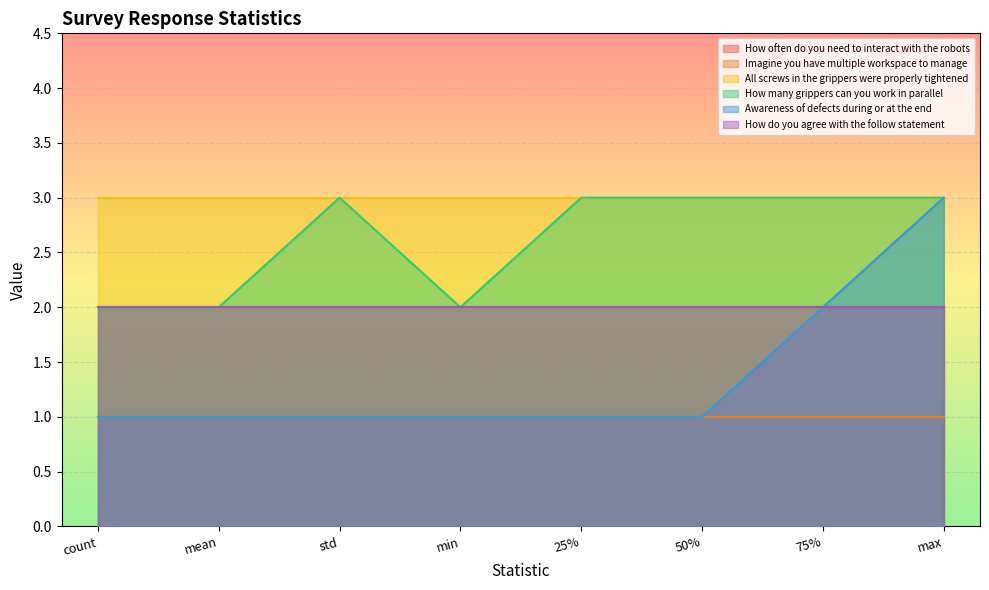

Rank the series by their maximum value, from lowest to highest.

Imagine you have multiple workspace to manage, How often do you need to interact with the robots, How do you agree with the follow statement, All screws in the grippers were properly tightened, How many grippers can you work in parallel, Awareness of defects during or at the end